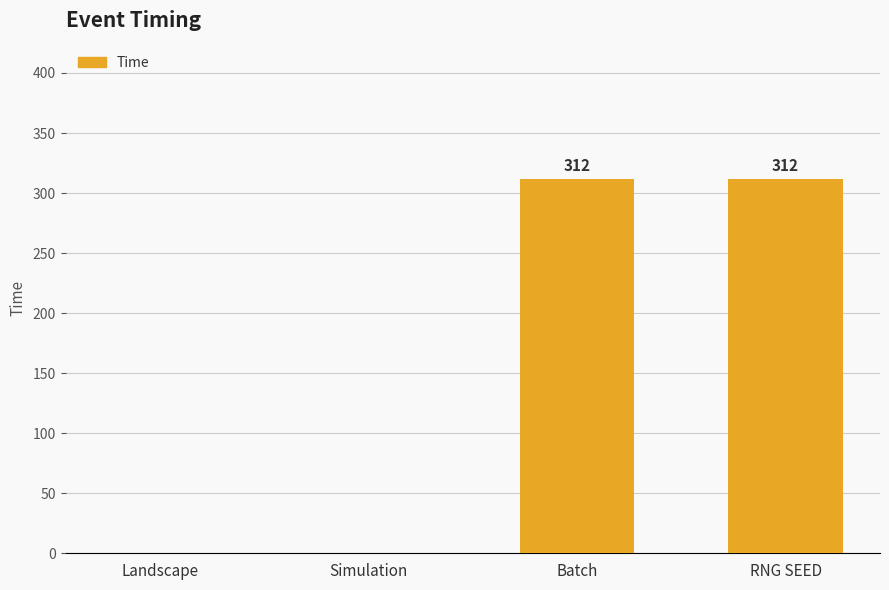

The chart shows a value of 0 at Simulation. True or false?

True